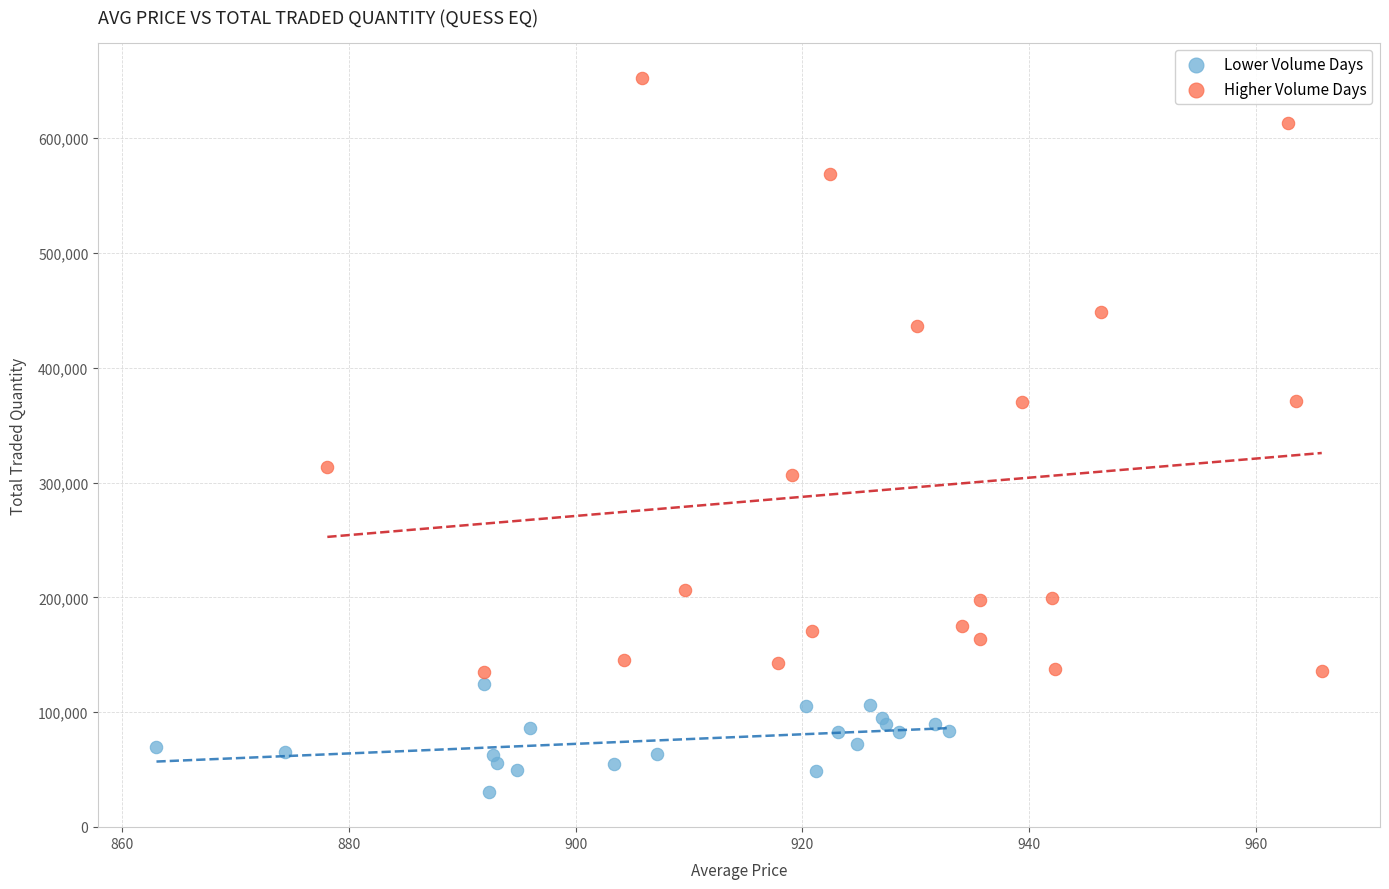

Which series has the largest Y range (max minus min)?

Higher Volume Days